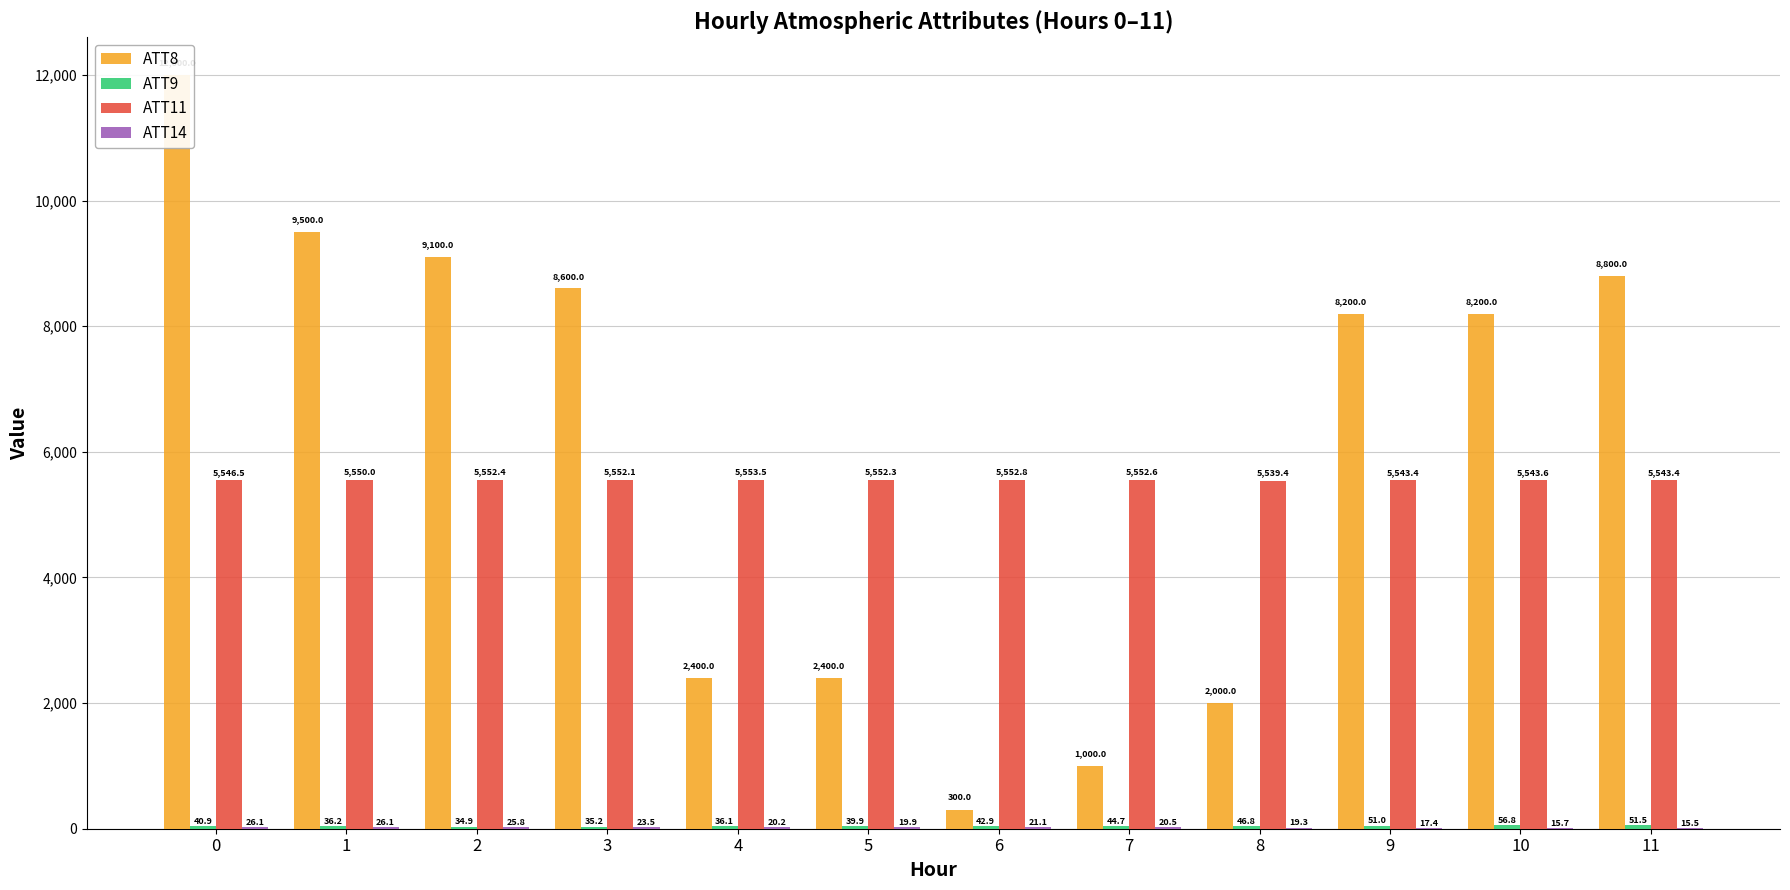

How many distinct data groups are displayed?

4